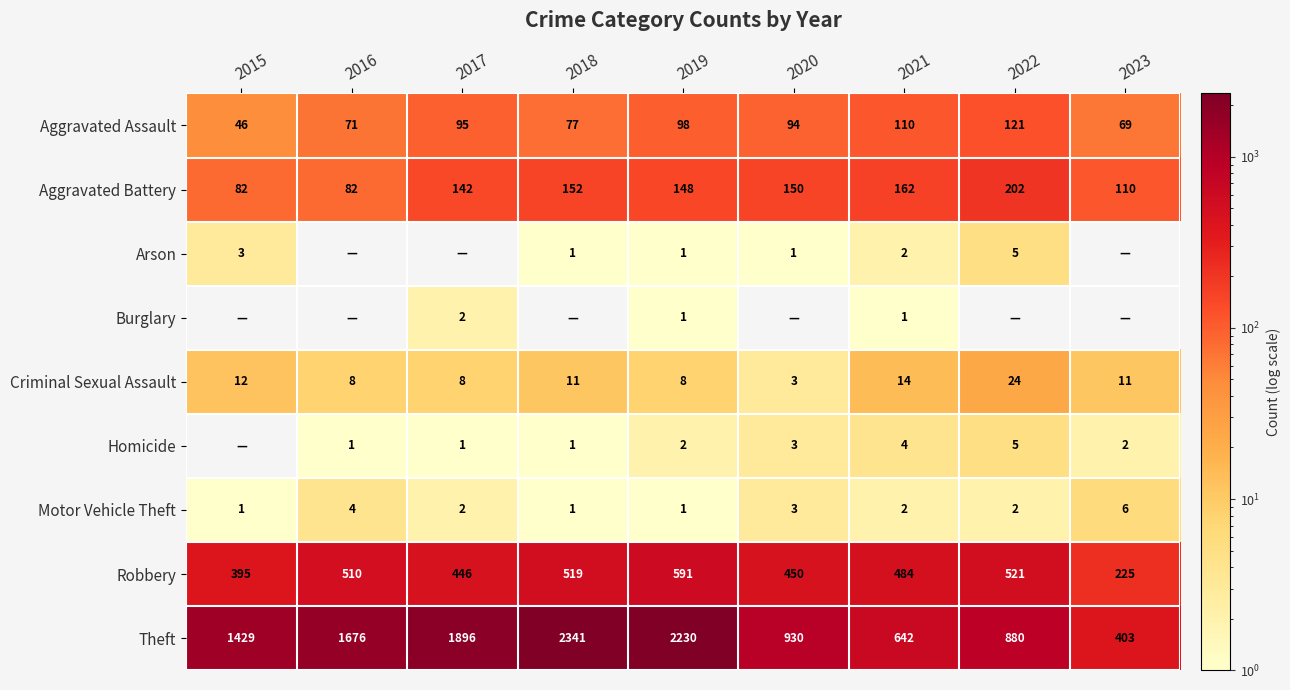

At which label is Aggravated Assault closest to 83?

2018